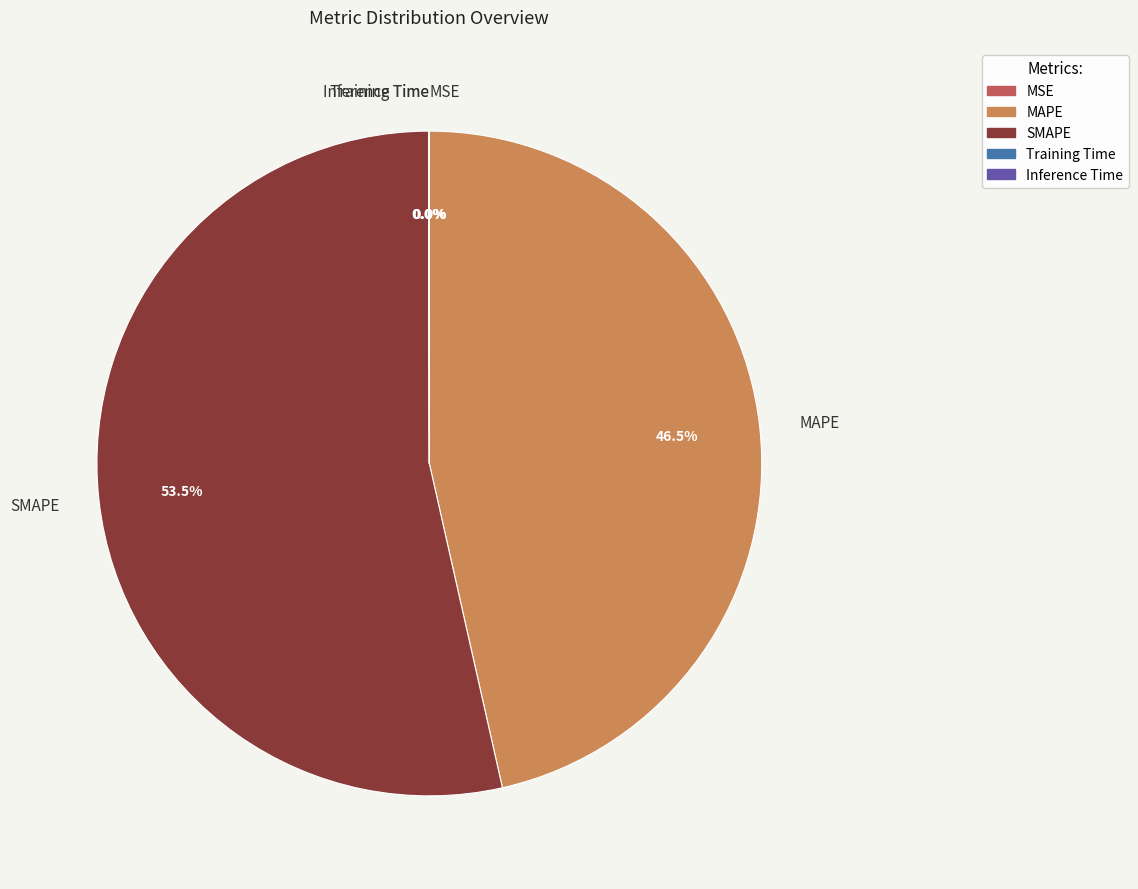

Which slice is the largest?

SMAPE